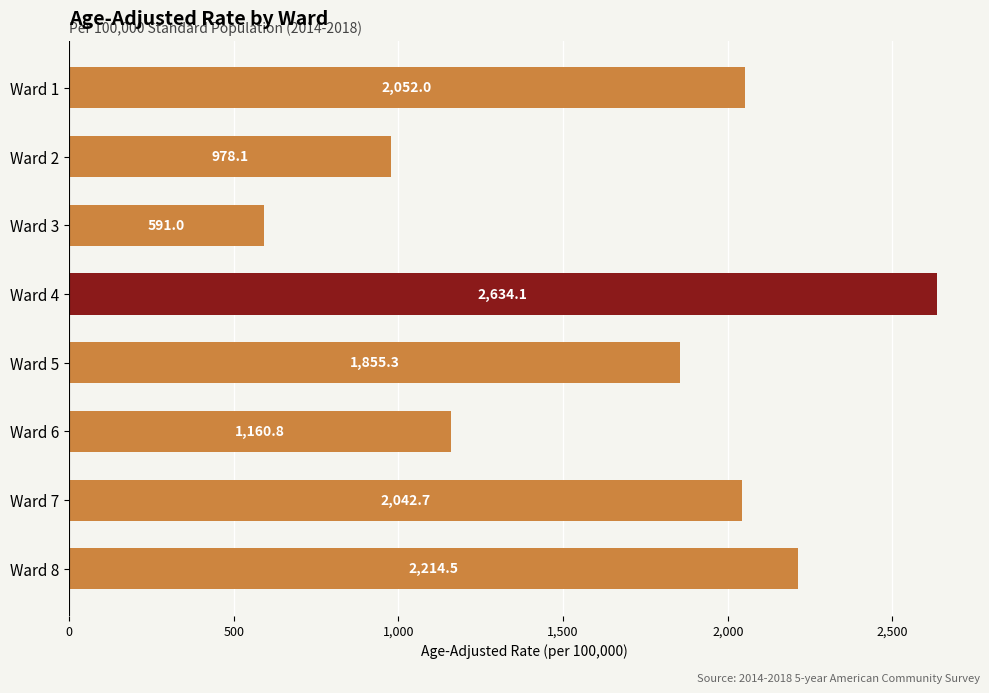

What value does the data have at Ward 2?

978.1